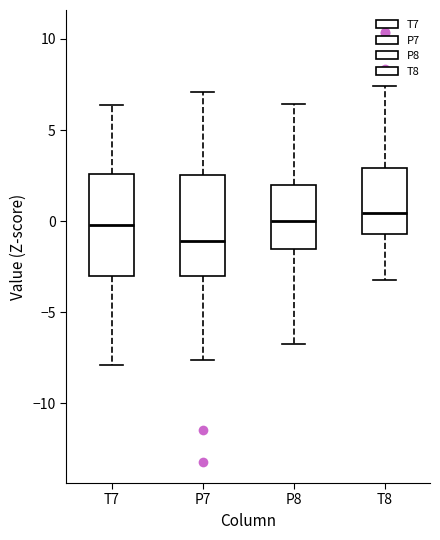

Which box's median line is the lowest?

P7